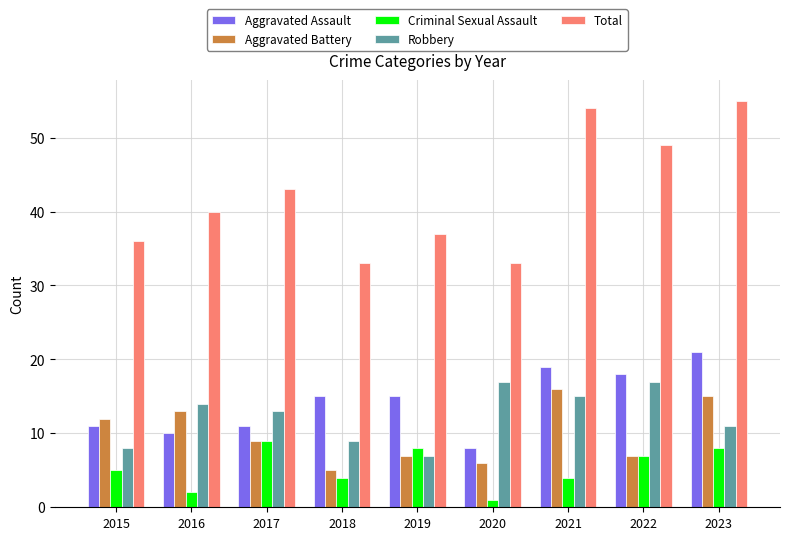

What is the total value across all series at 2022?

98